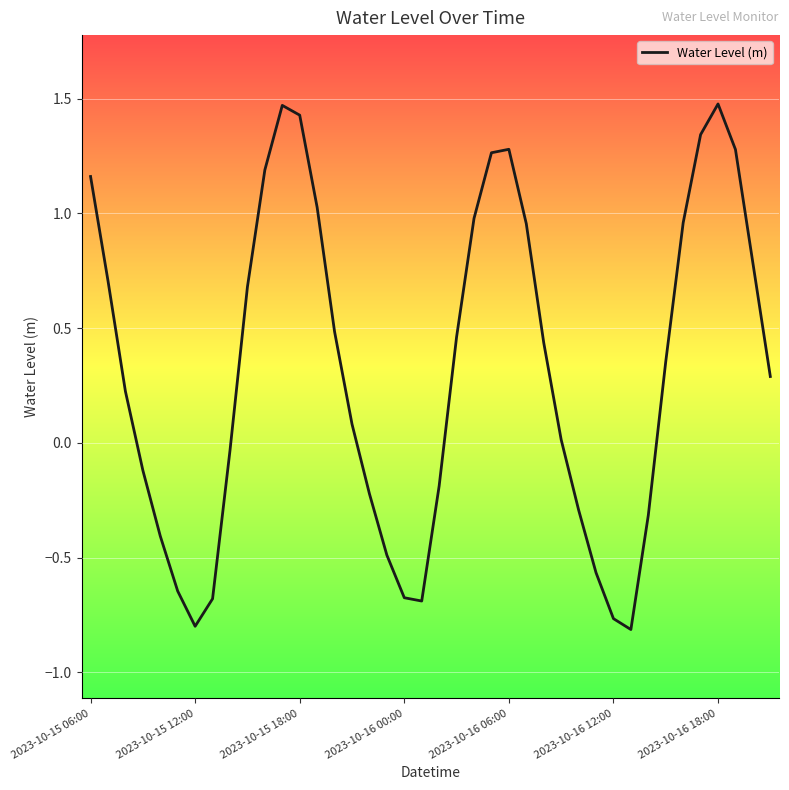

List the labels in order of value, smallest first.

31, 2023-10-16 18:00, 30, 19, 7, 18, 2023-10-16 12:00, 29, 17, 2023-10-16 06:00, 32, 28, 16, 20, 2023-10-16 00:00, 8, 27, 15, 2023-10-15 18:00, 39, 33, 26, 21, 14, 9, 2023-10-15 12:00, 38, 25, 34, 22, 13, 2023-10-15 06:00, 10, 23, 37, 24, 35, 12, 11, 36